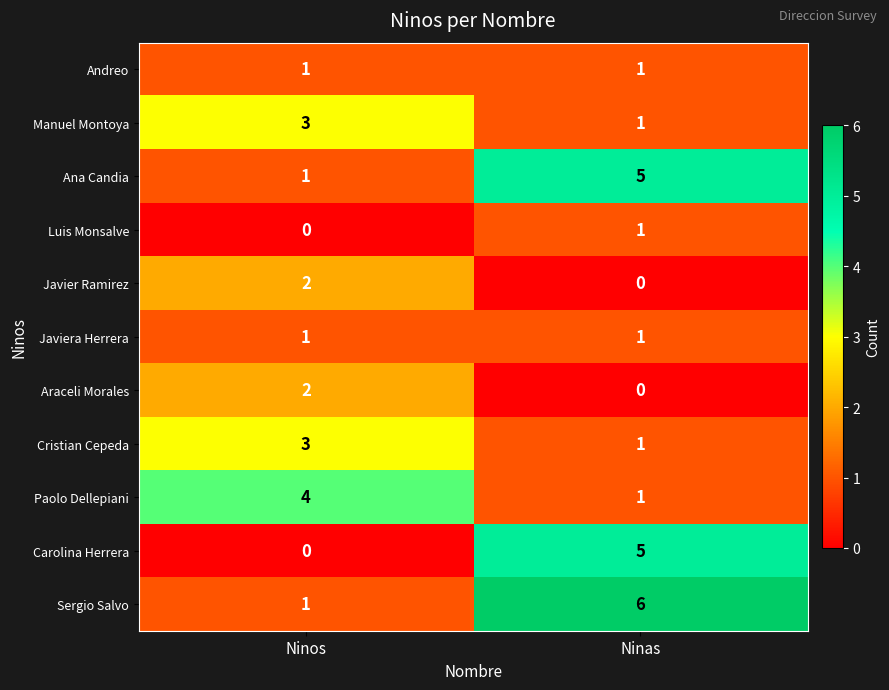

What is the sum of all Carolina Herrera values?

5